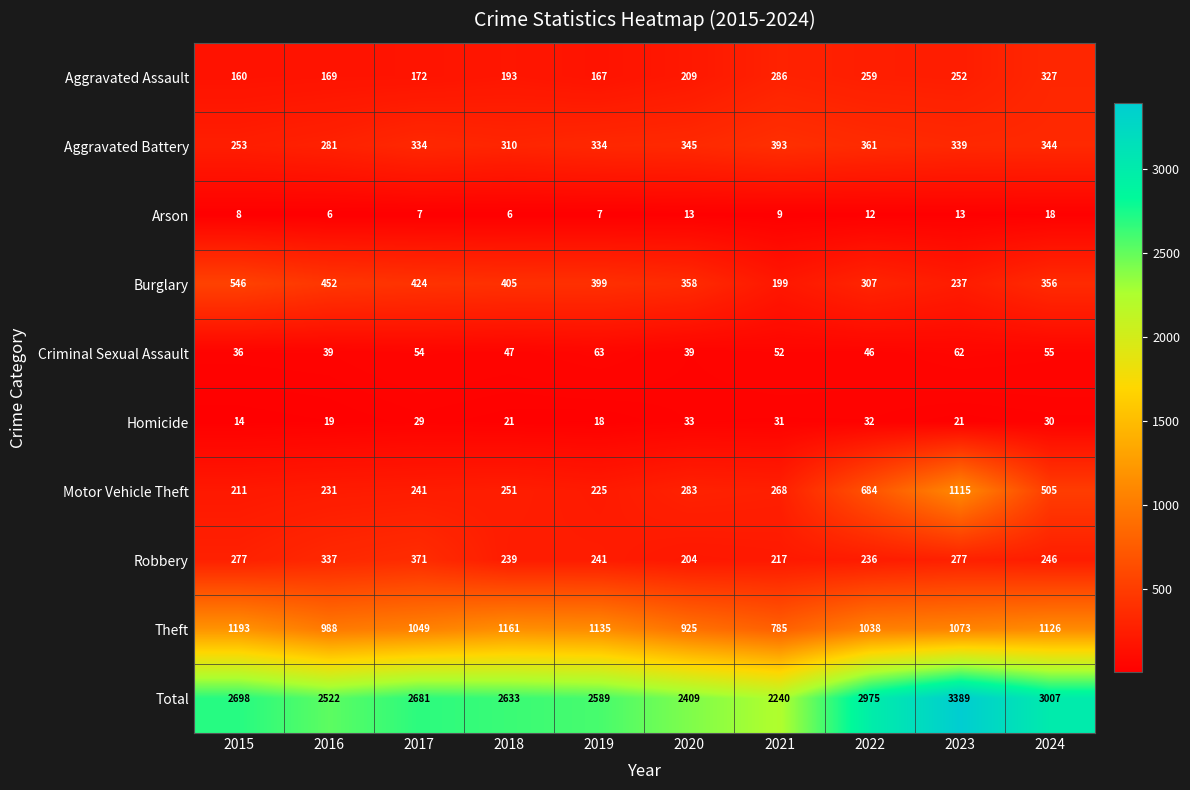

How many distinct data groups are displayed?

10